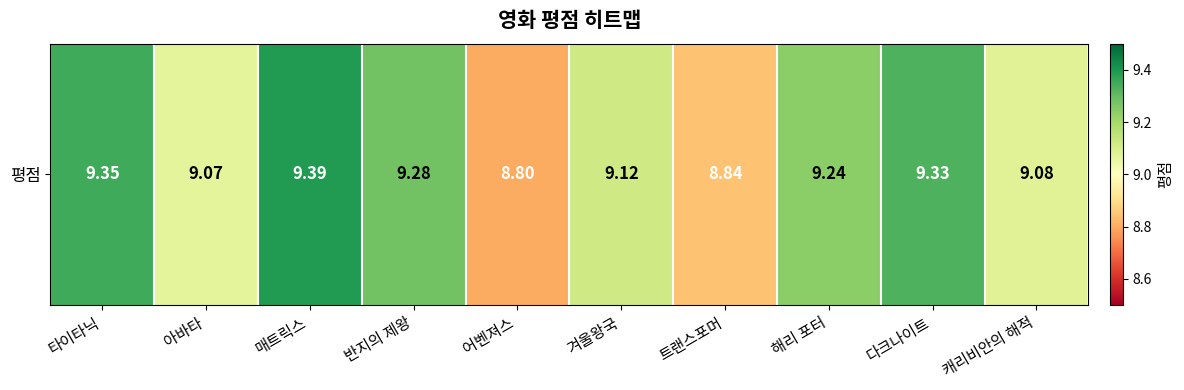

At which category does the chart reach its peak across all series?

매트릭스